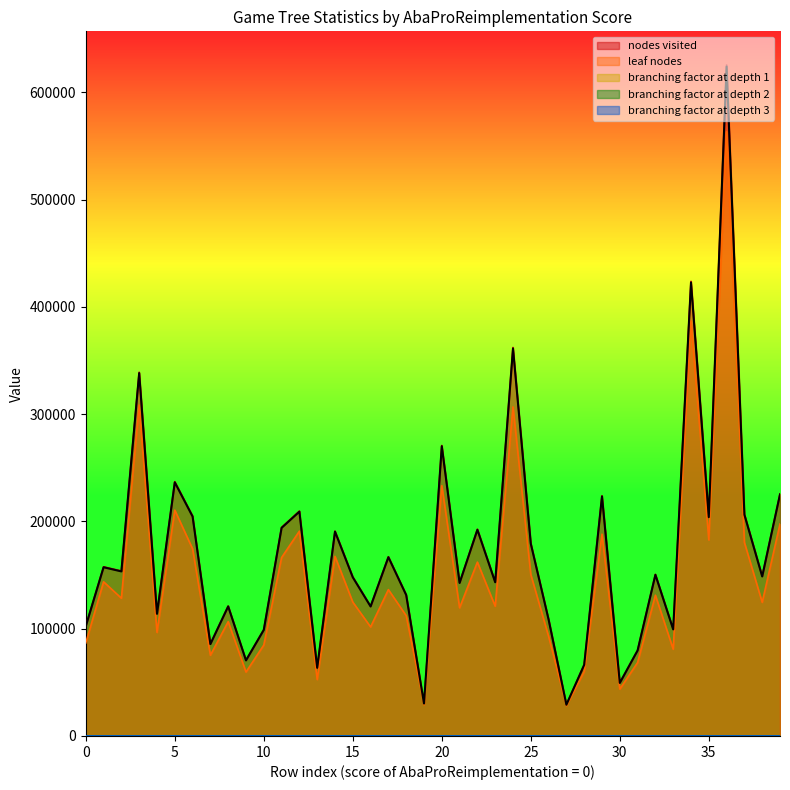

What is the value of the branching factor at depth 2 point at the 28th from the left?

14